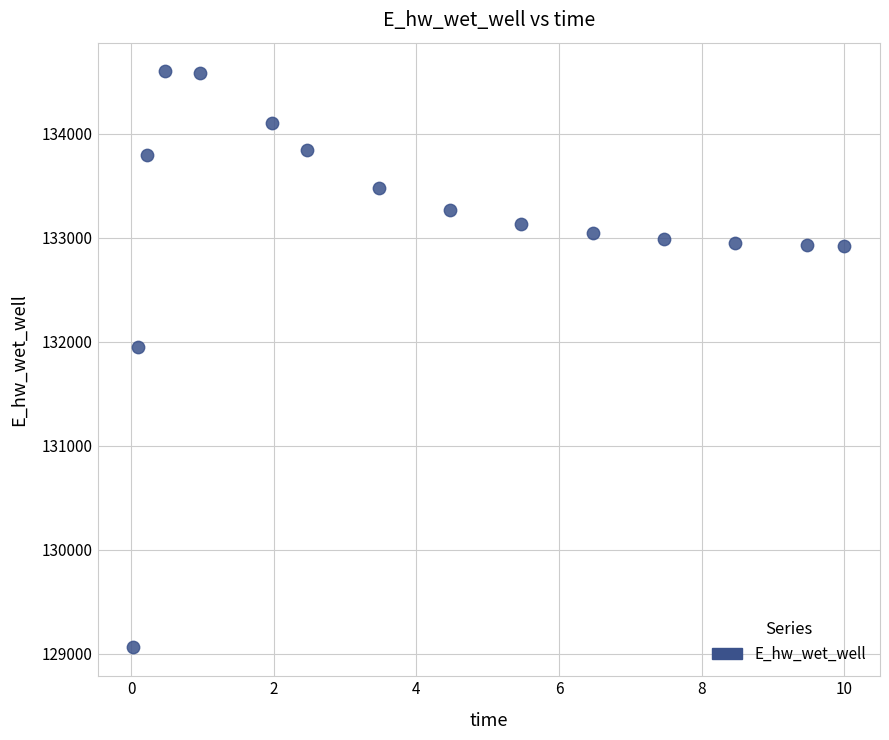

What is the range of Y values (max minus min)?

5541.1